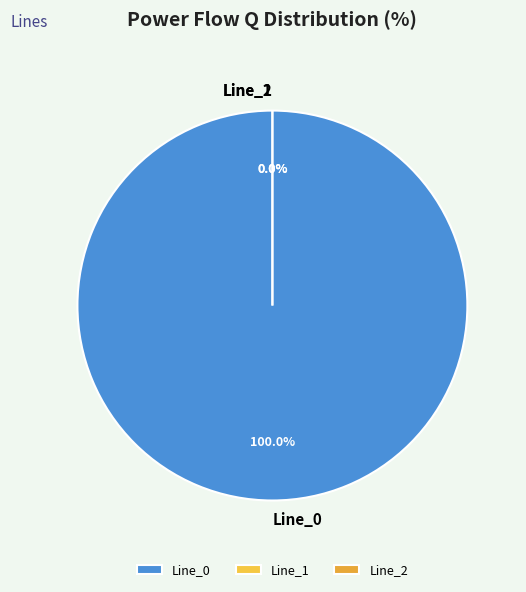

Is Line_1 the majority of the pie?

No